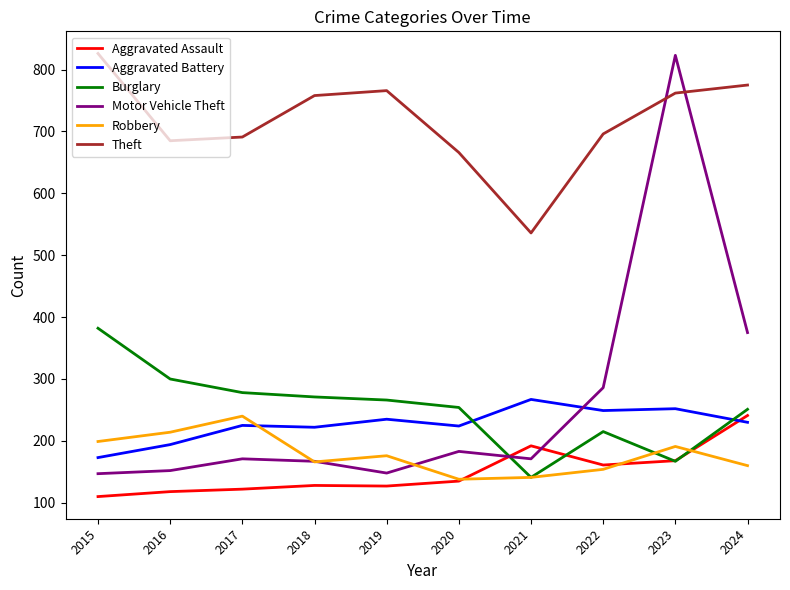

True or false: Robbery and Theft intersect in this chart.

False